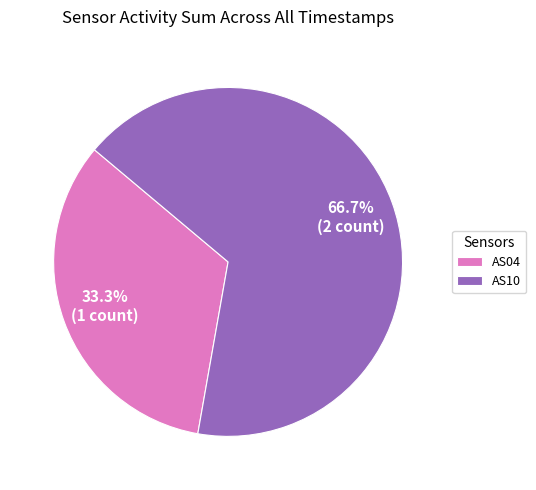

Is there a majority slice in this chart?

Yes